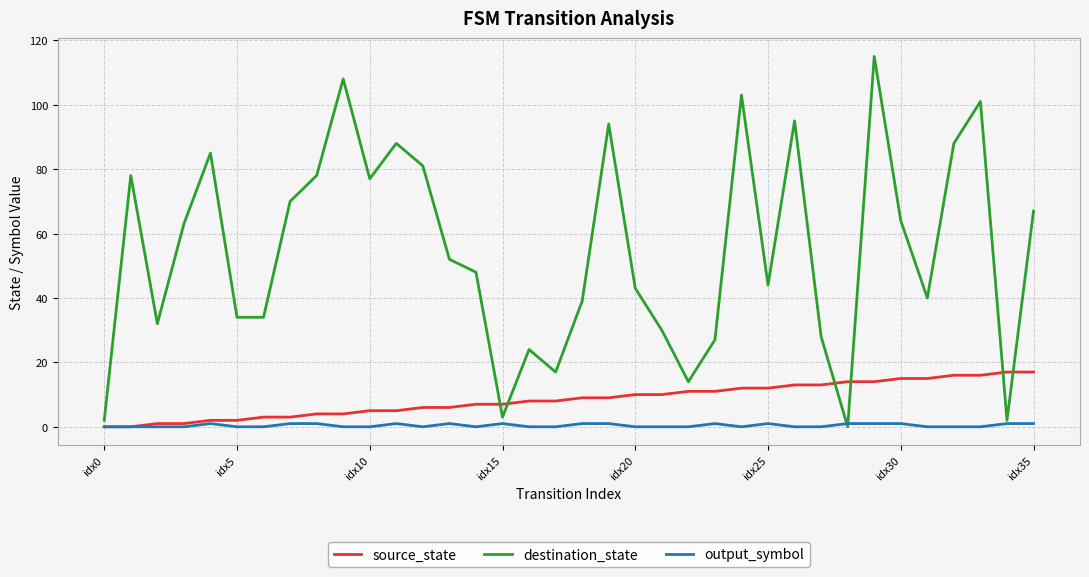

Which series has the widest spread of values?

destination_state